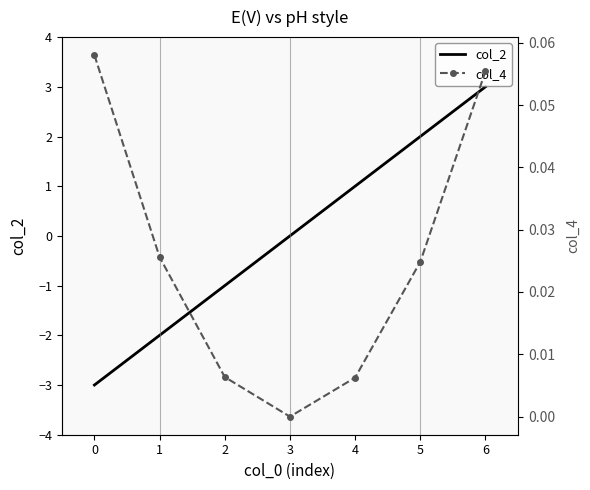

Is it true that col_2 equals -3 at 0?

True